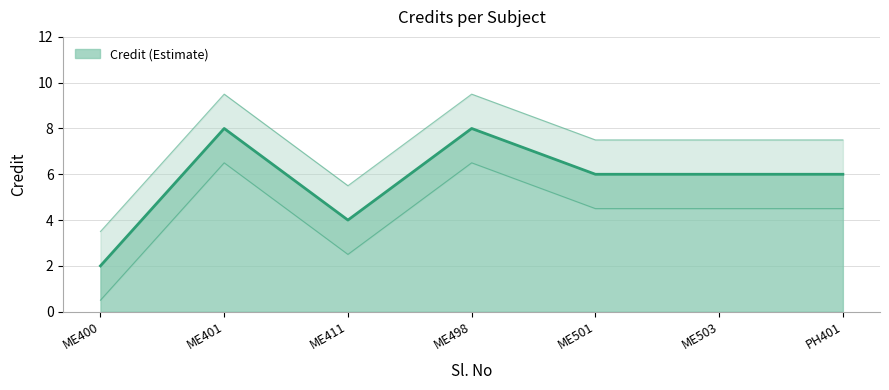

True or false: the data has more than 0 interior local peaks.

True